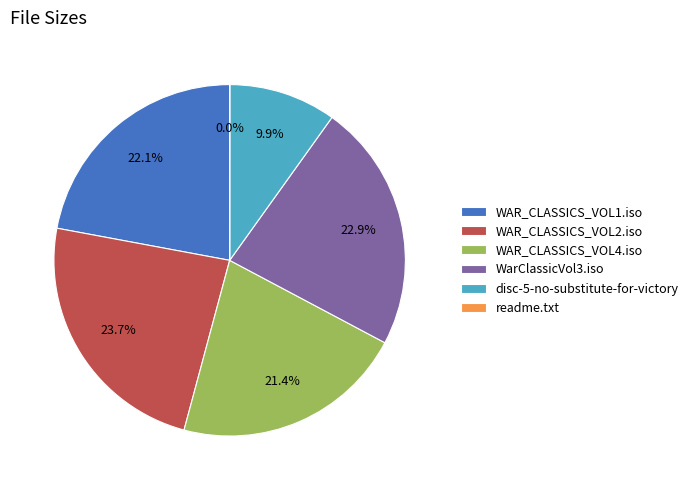

Does disc-5-no-substitute-for-victory account for over 50% of the chart?

No